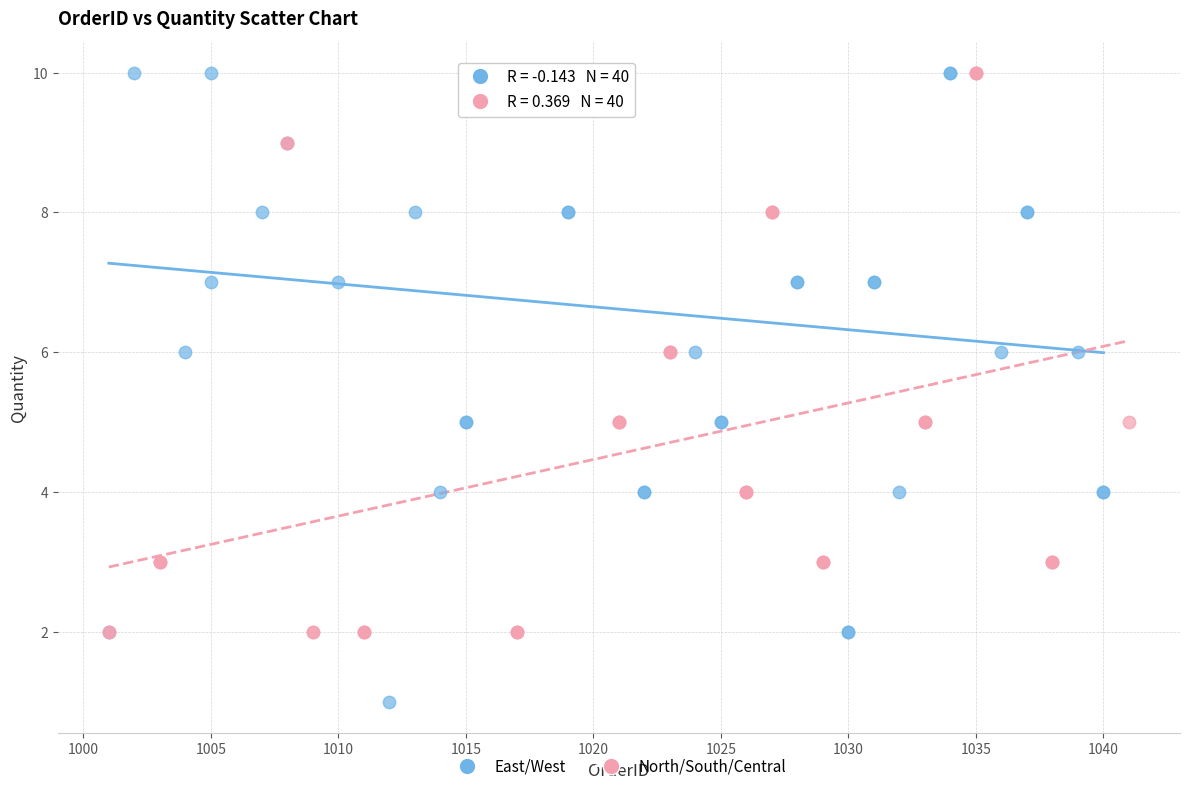

Which series has the largest Y range (max minus min)?

East/West